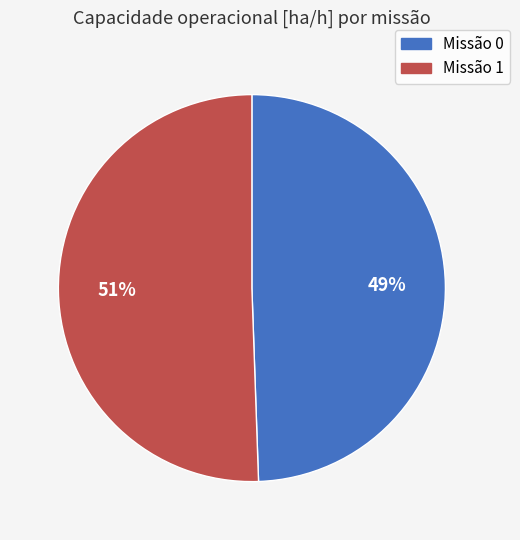

Is there any slice that represents more than half of the pie?

Yes